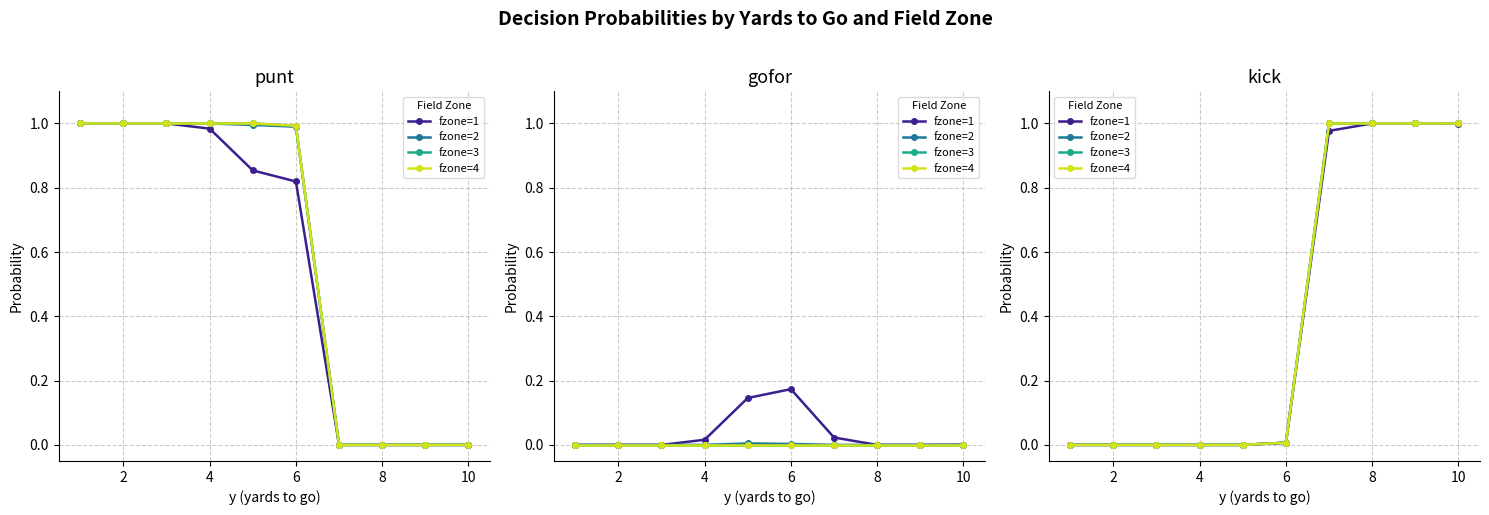

The fzone=2 series shows -0.7 at 2. True or false?

False